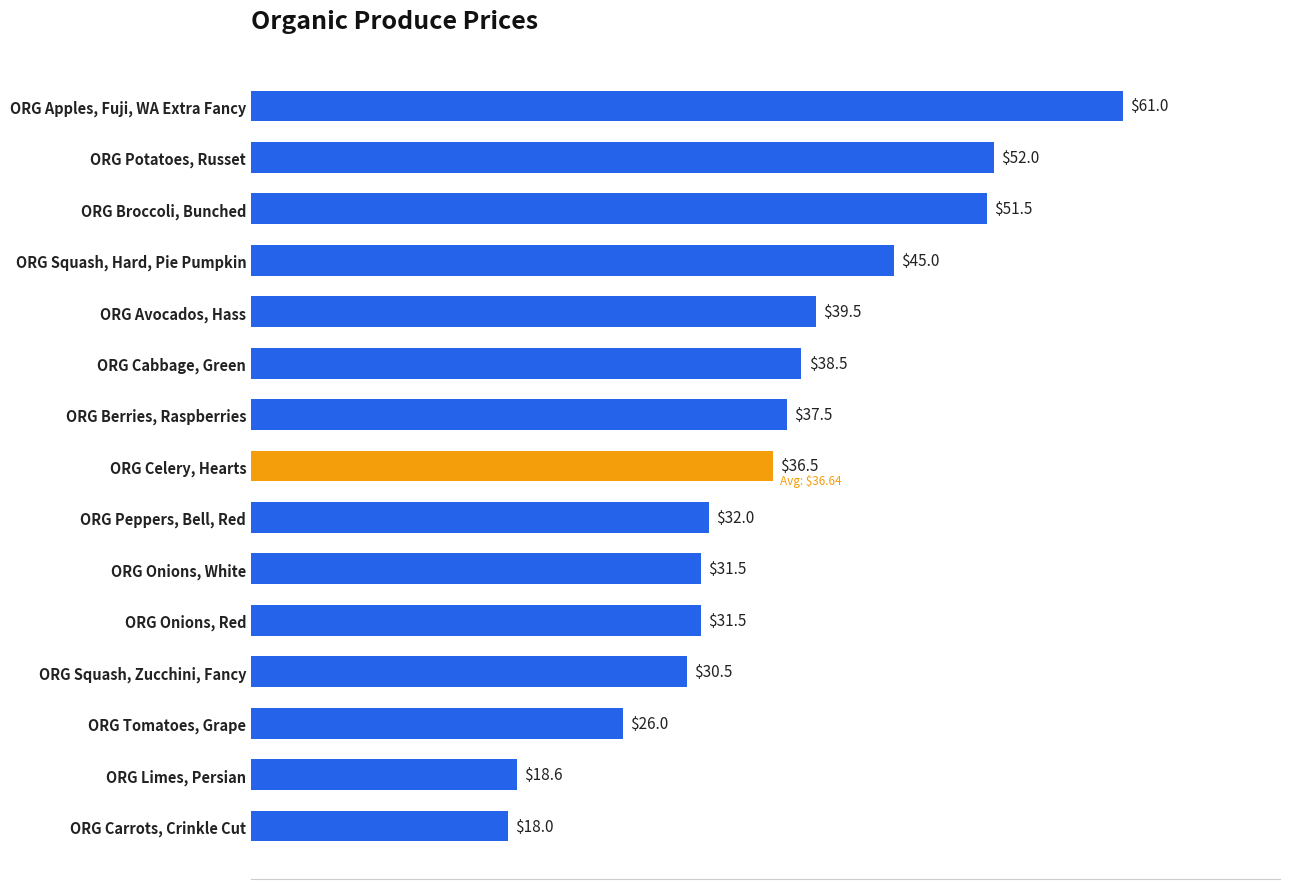

The chart shows a value of 61.0 at ORG Apples, Fuji, WA Extra Fancy. True or false?

True